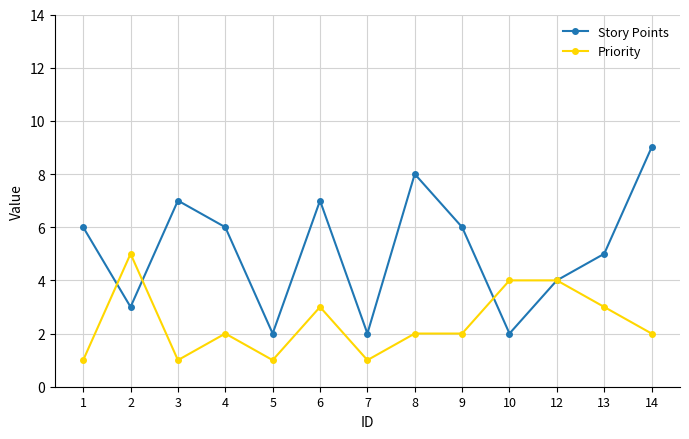

At which label is Story Points closest to 5?

13